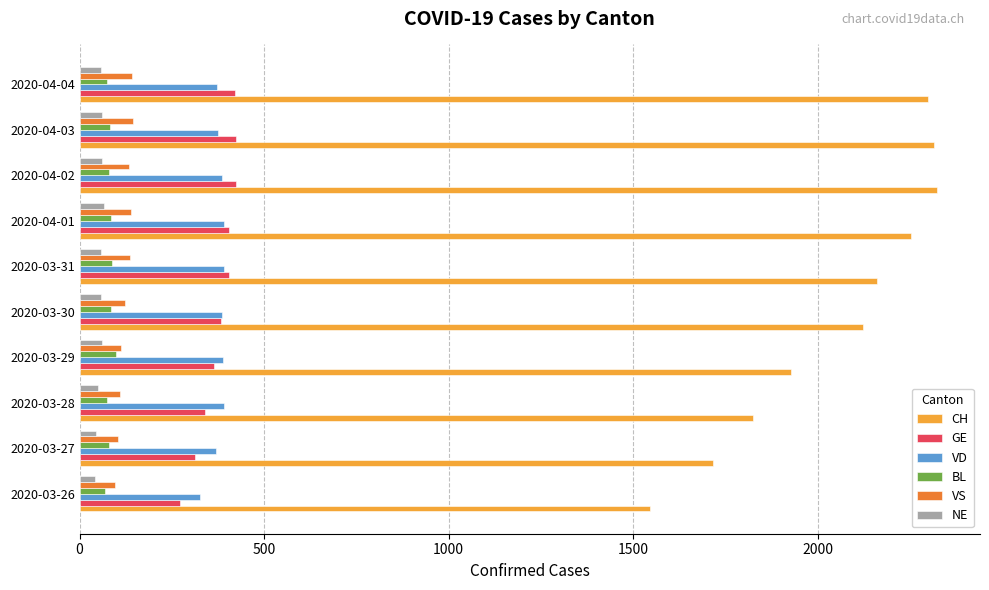

What is the minimum value for VS?

96